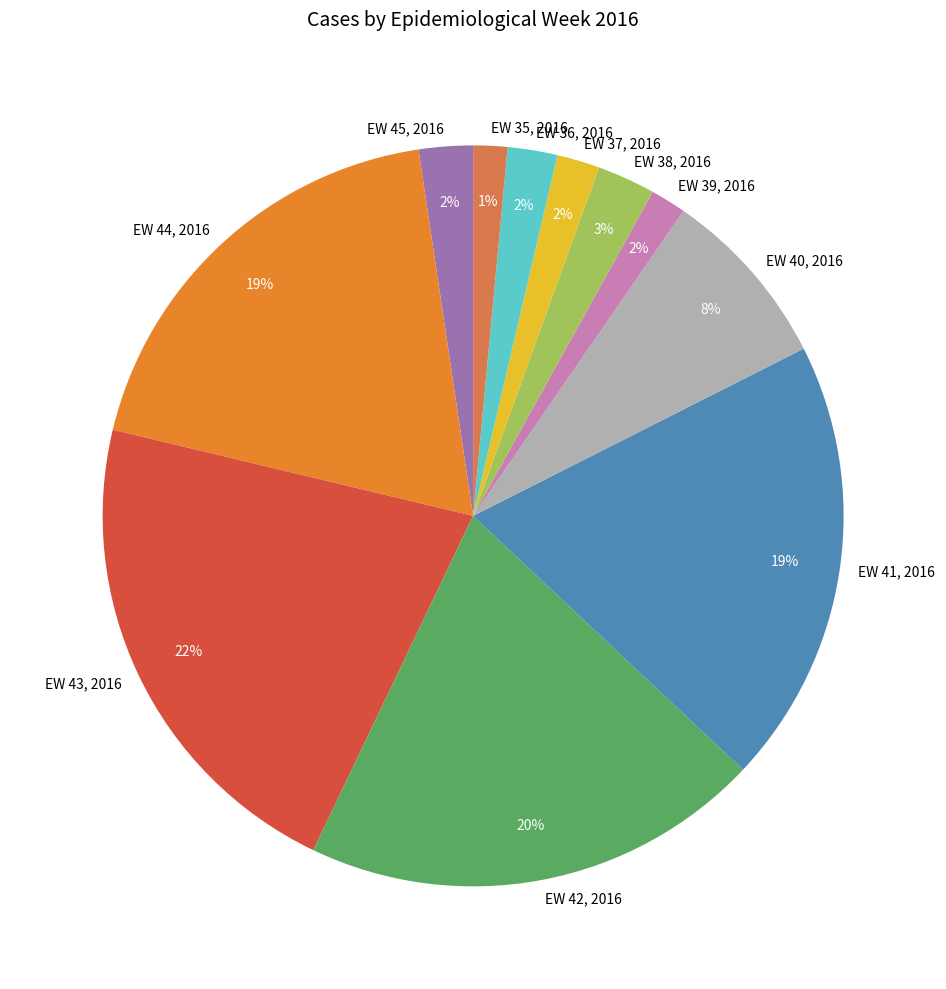

To the nearest percent, what is the combined percentage of EW 39, 2016 and EW 35, 2016?

3%